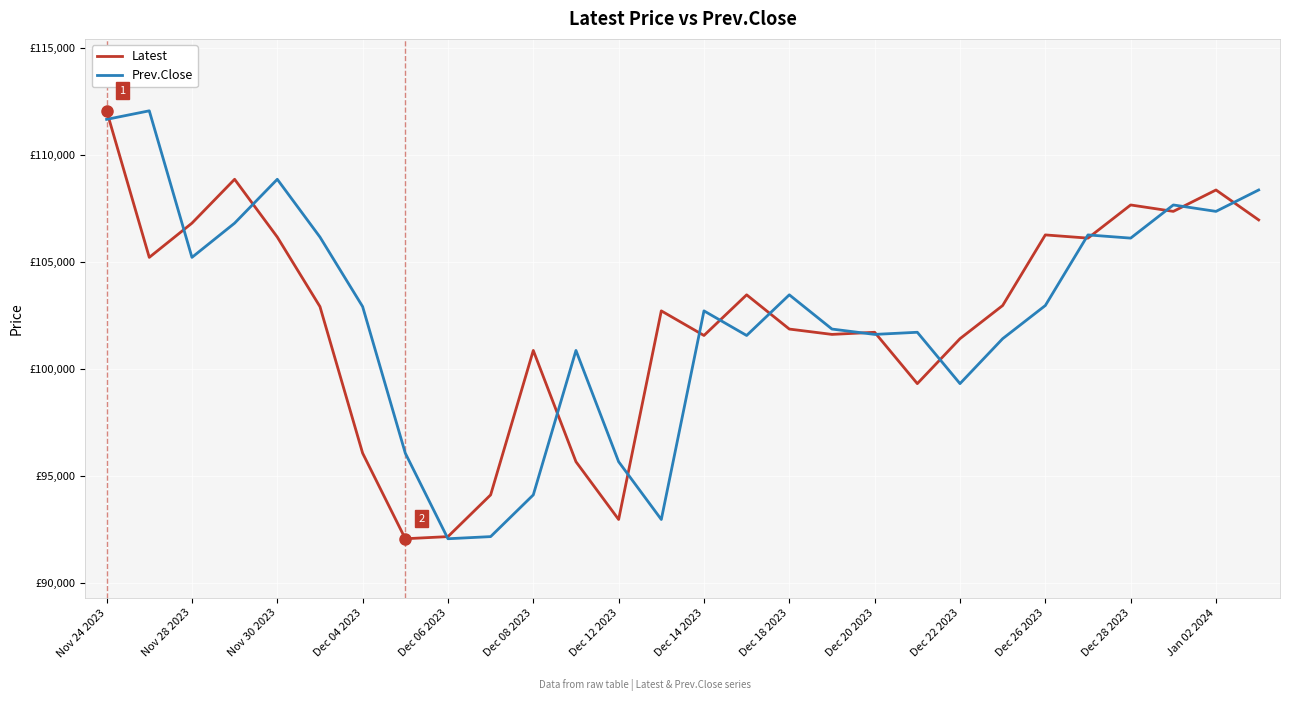

Which series ends up on top after the final intersection of Latest and Prev.Close?

Prev.Close